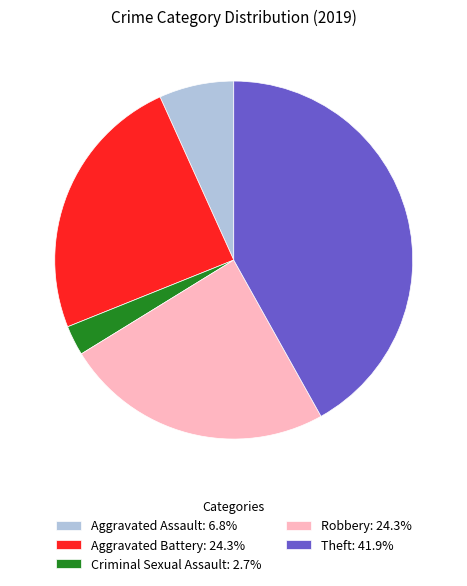

Do Criminal Sexual Assault: 2.7% and Theft: 41.9% together represent more than half of the pie?

No